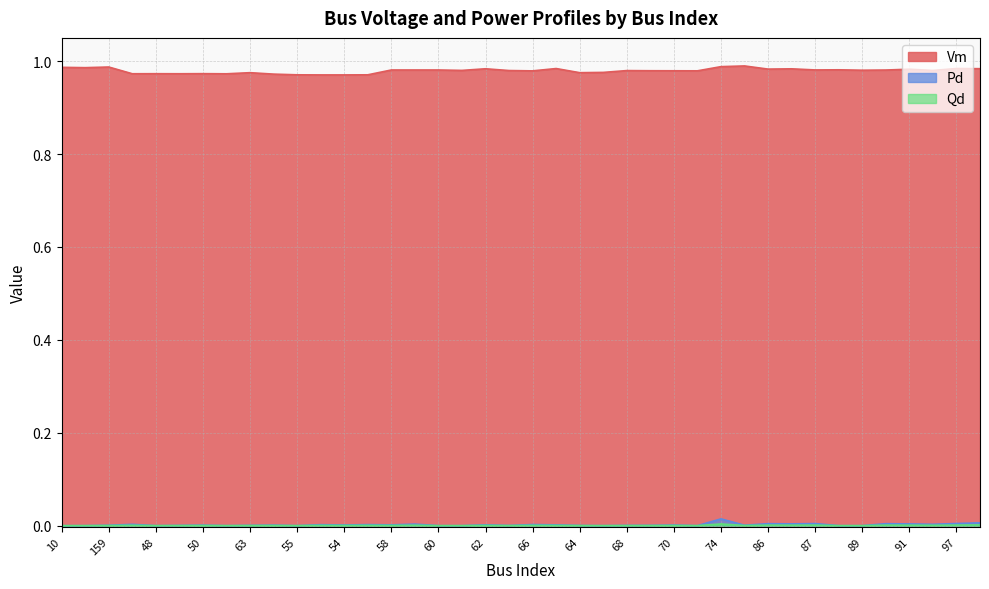

How many lines are shown in the chart?

3